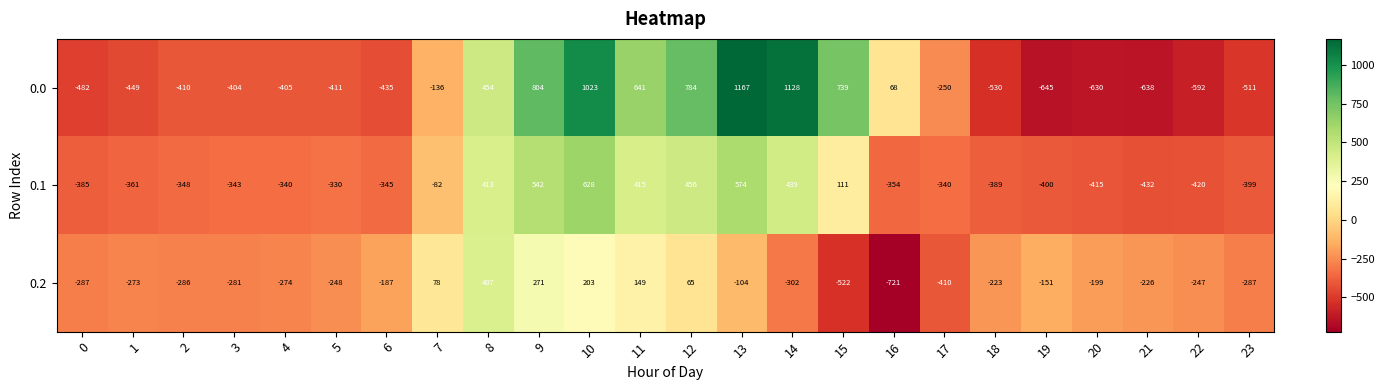

Read the 0.0 value at 7.

-136